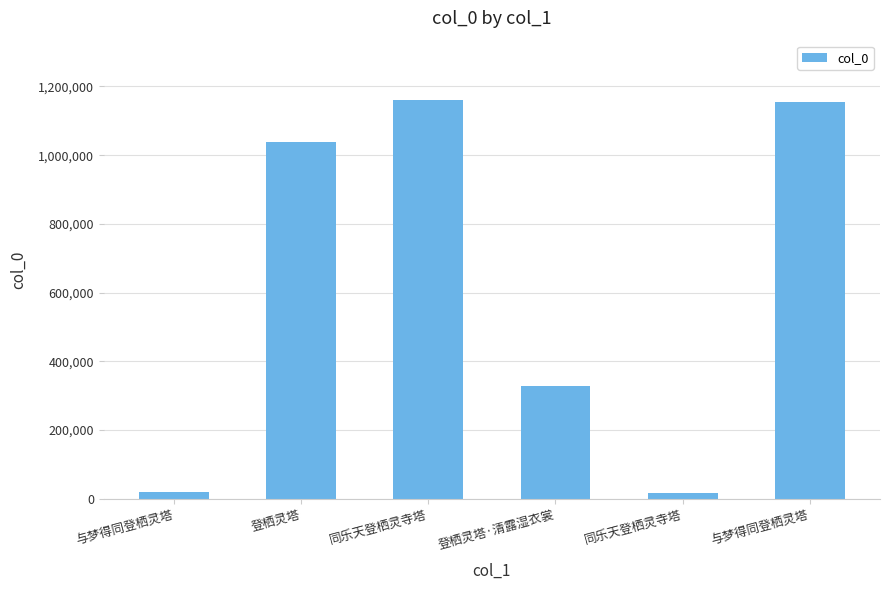

How many bars are there in total?

6